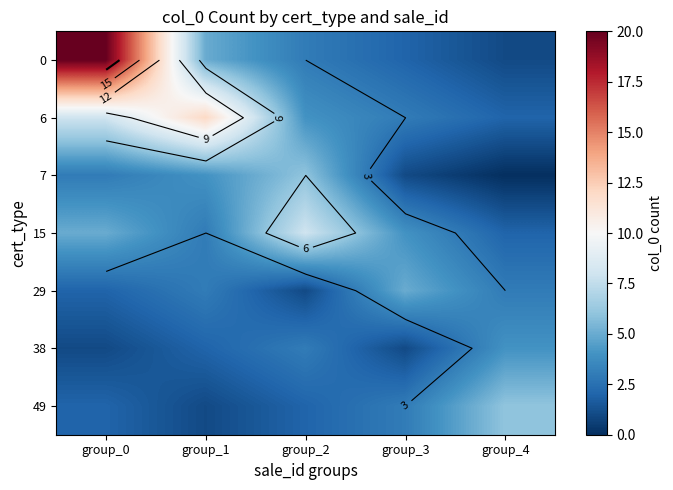

List the series in order of their peak value, lowest first.

38, 29, 7, 49, 15, 6, 0